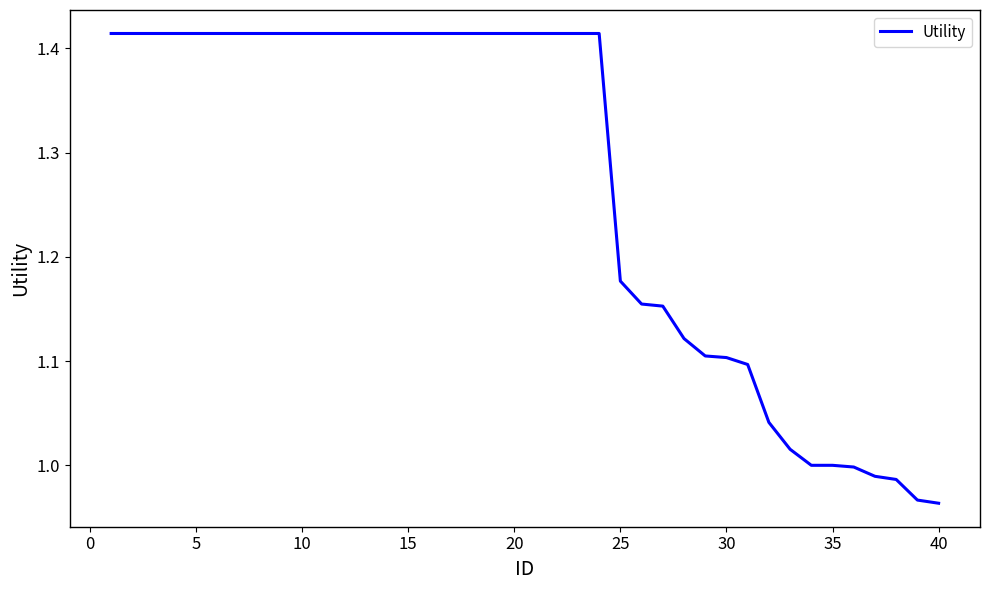

What is the difference between the maximum and minimum values?

0.5